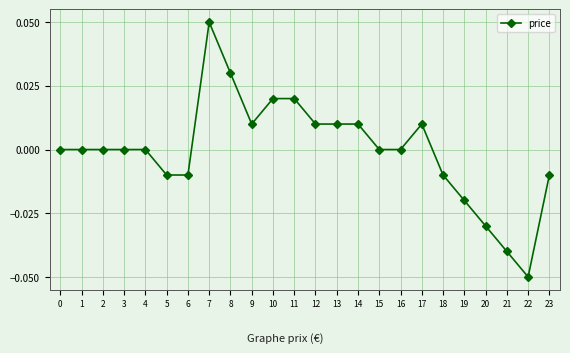

How many categories are shown in the chart?

24